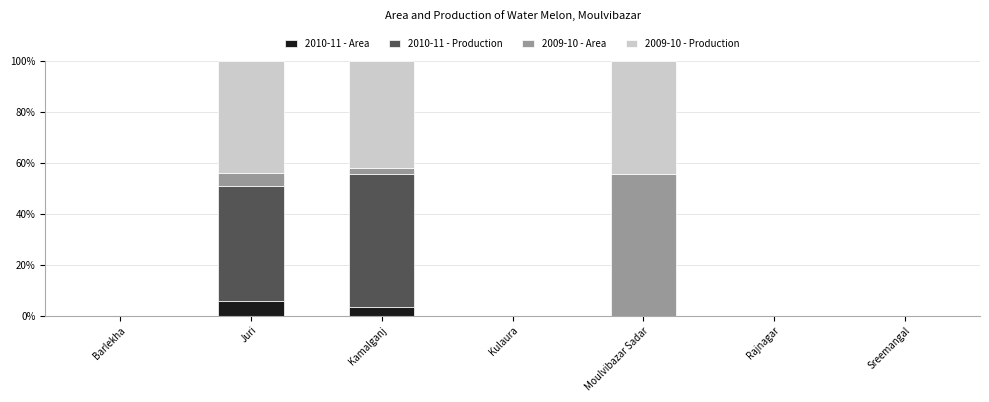

What is the sum of all 2010-11 - Area values?

8.9